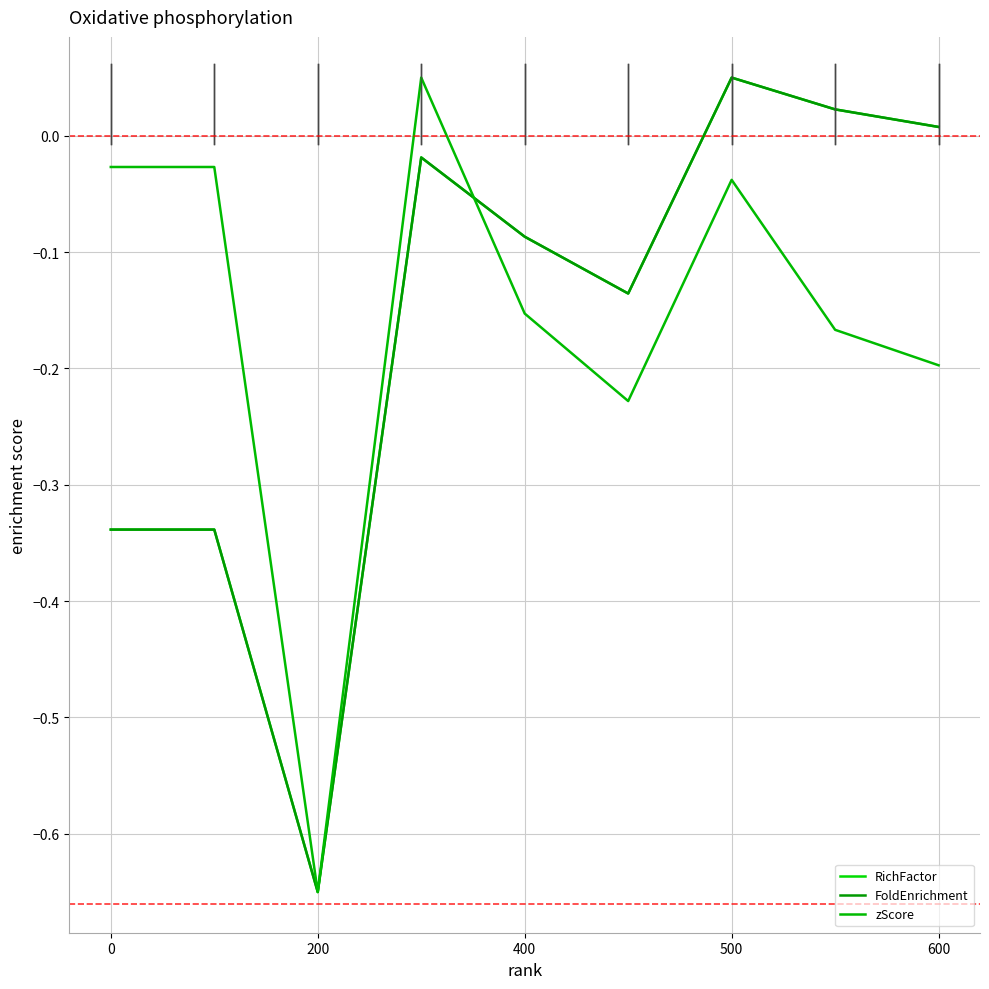

Which series has the largest range (max minus min)?

FoldEnrichment